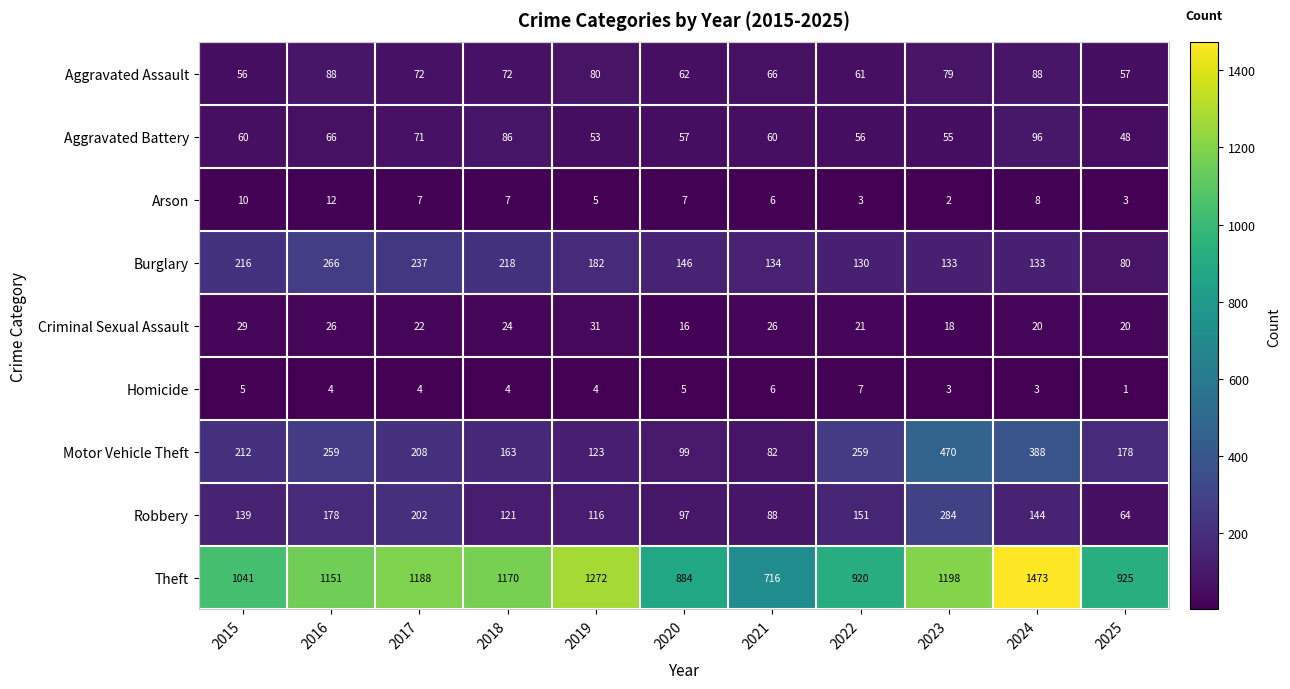

True or false: Arson has a value of 5 at 2020.

False